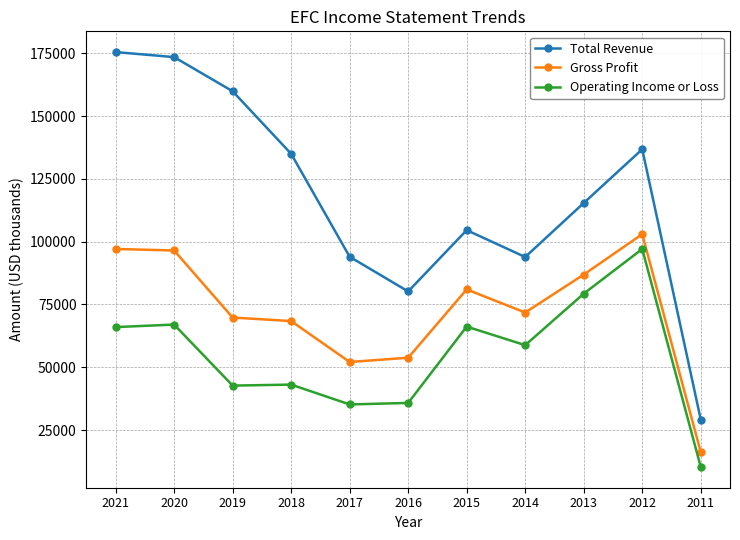

What is the greatest value displayed?

175500